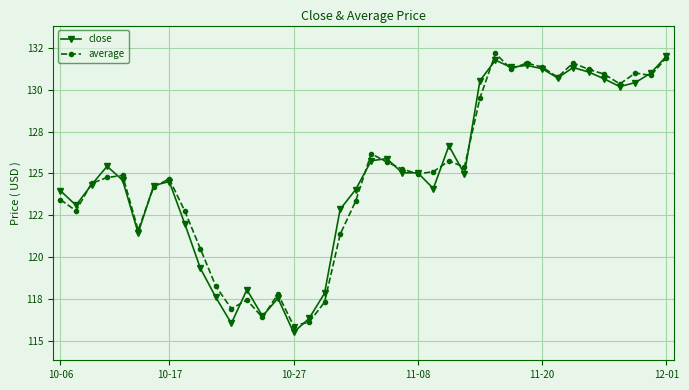

List the series in order of their overall mean, highest first.

average, close